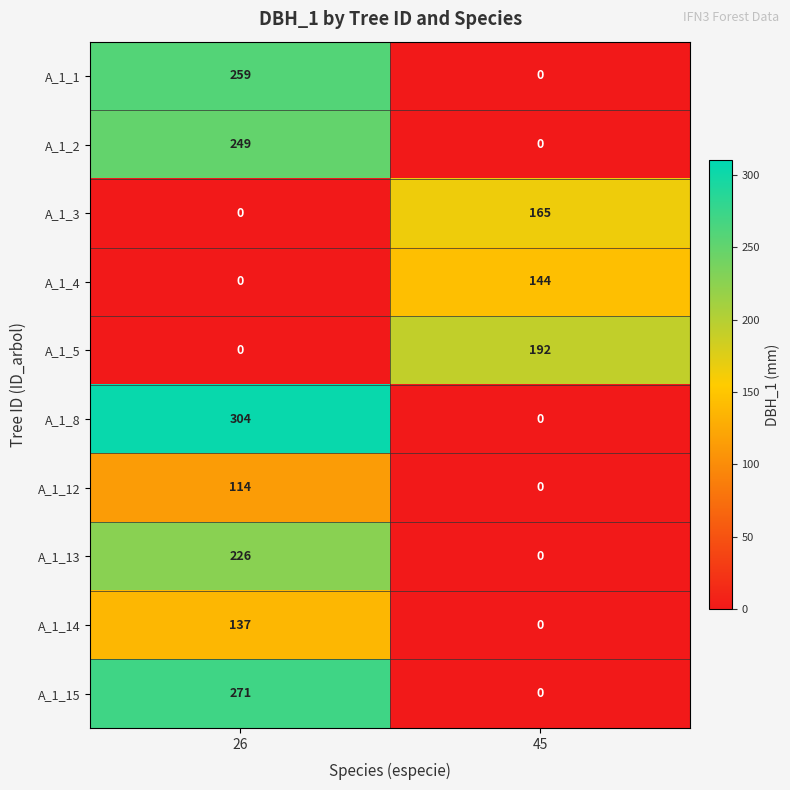

Count the number of data series in this chart.

10